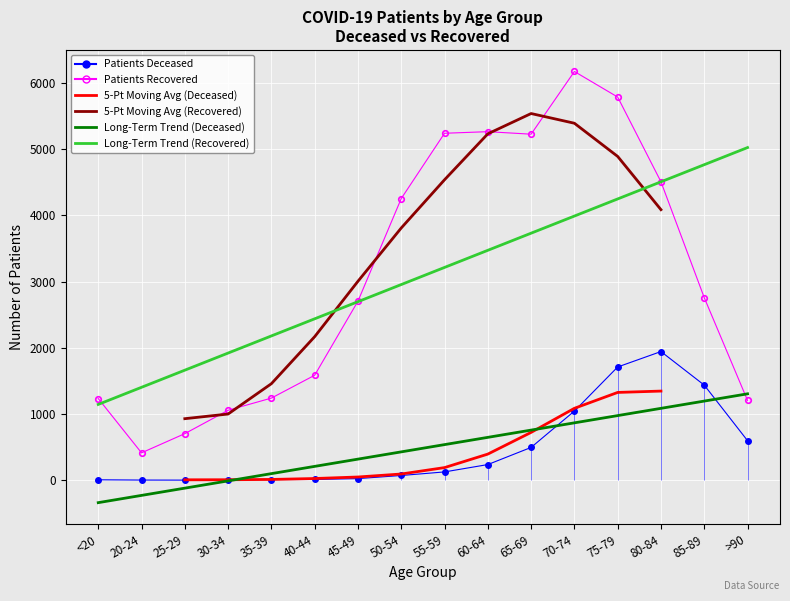

Is the value of Patients Deceased at 70-74 greater than the value of Patients Recovered at 30-34?

No